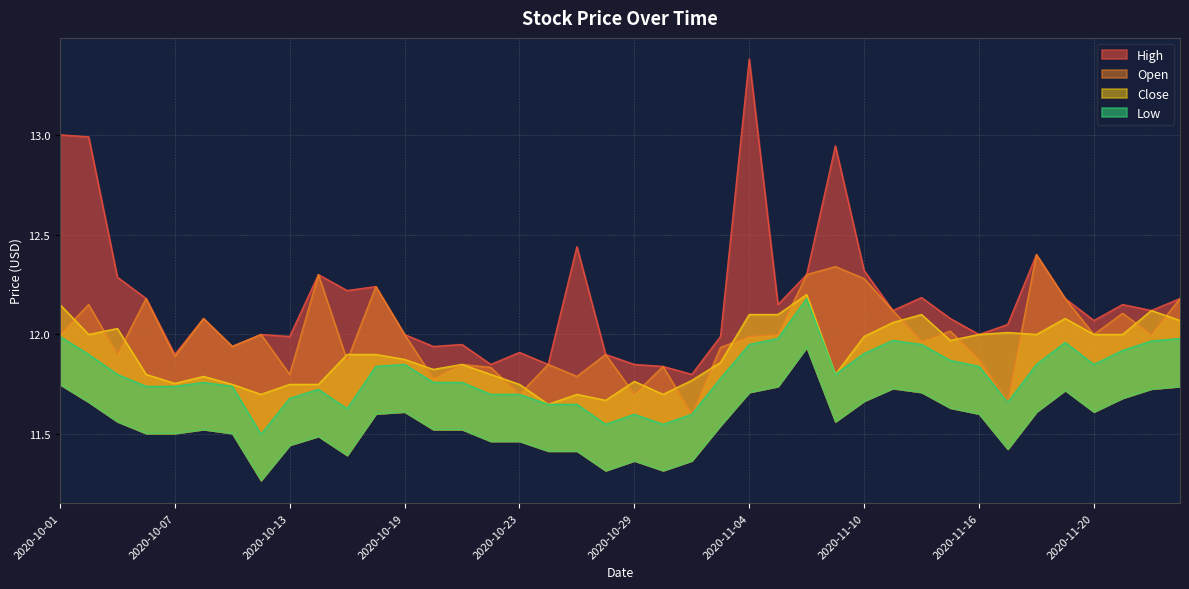

Which series has the largest range (max minus min)?

High